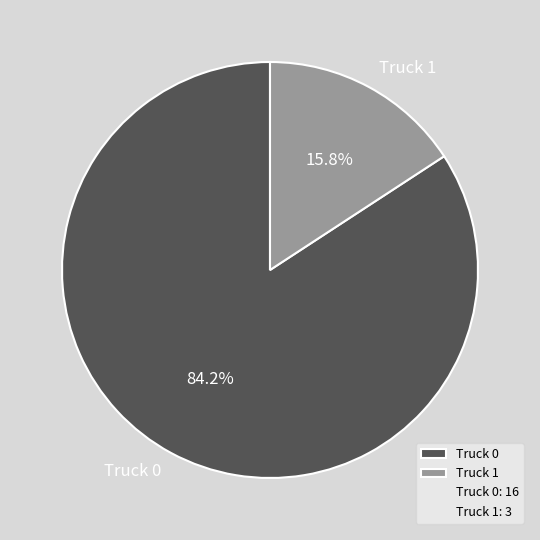

To the nearest percent, what is the average slice percentage?

50%